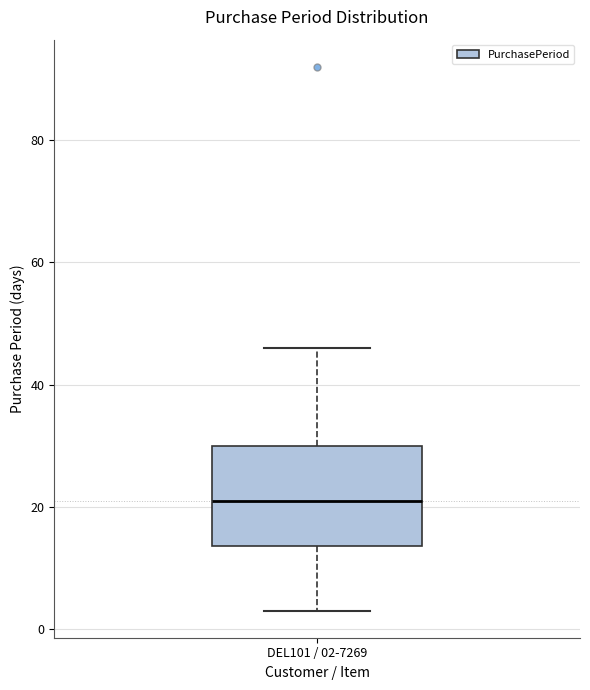

Where is the lower edge of the box for DEL101 / 02-7269 on the y-axis? The values are not printed on the chart, so give them approximately, as read against the axis.

14